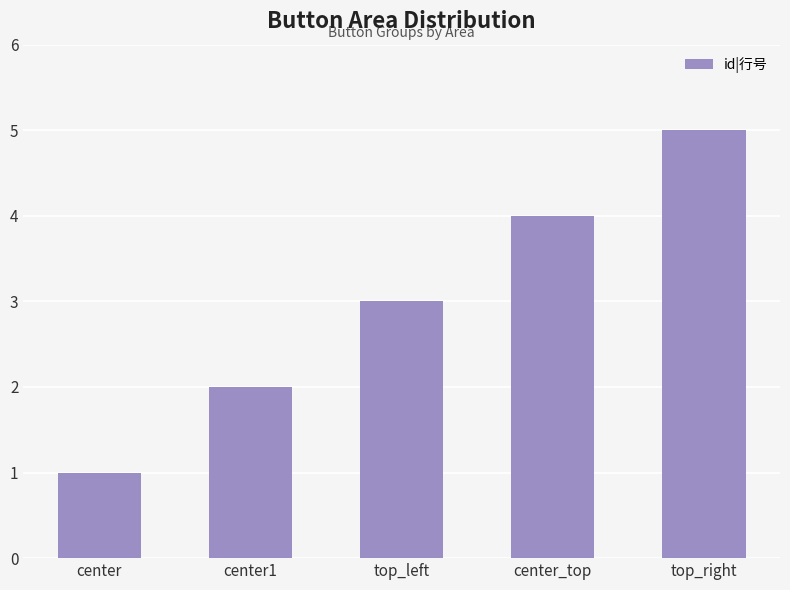

Reading left to right, transcribe all the data shown in this chart.

1	2	3	4	5